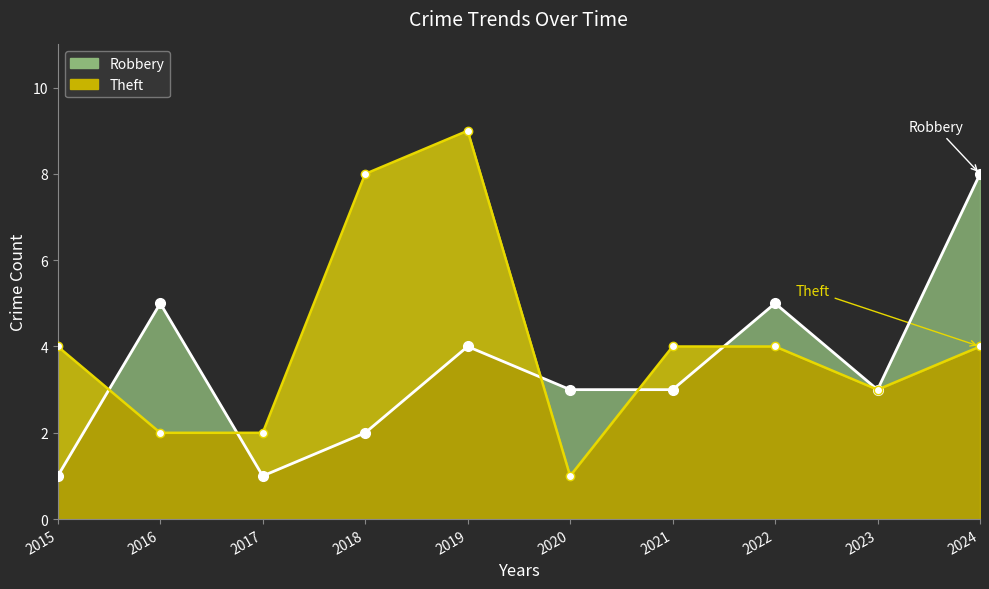

Rank the series by their maximum value, from highest to lowest.

Theft, Robbery